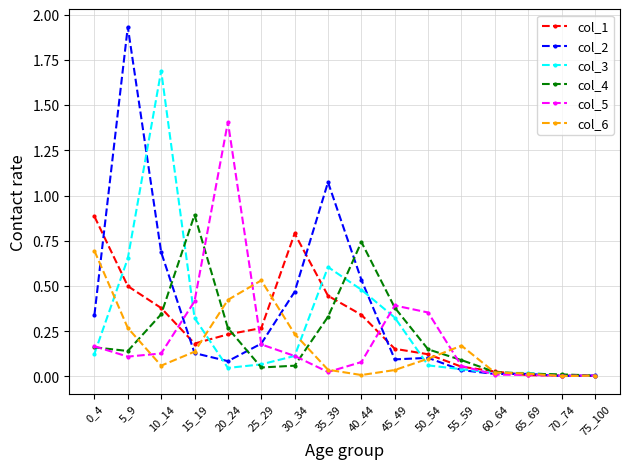

What is the maximum value for col_4?

0.9